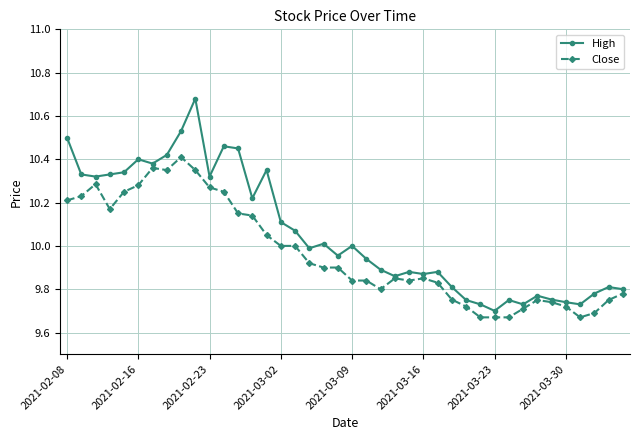

At how many categories does at least one series exceed 9?

40